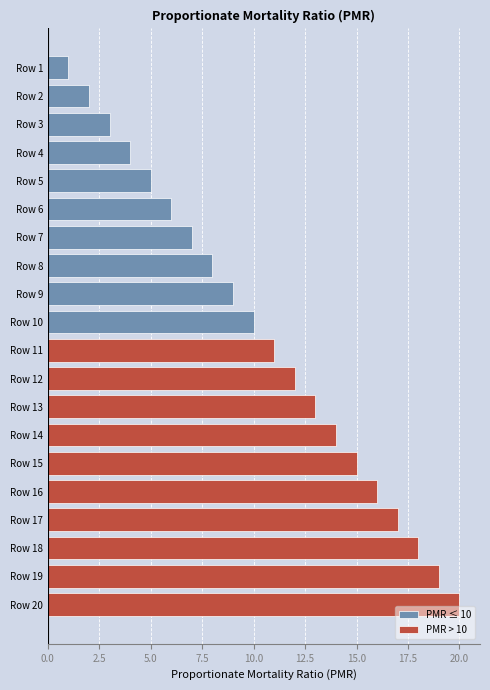

How many bars are there in each group?

2